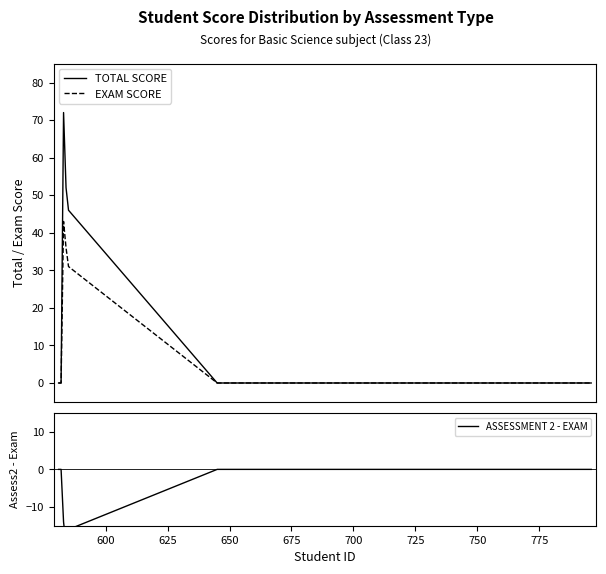

Rank the series by their average value, from lowest to highest.

ASSESSMENT 2 - EXAM, EXAM SCORE, TOTAL SCORE